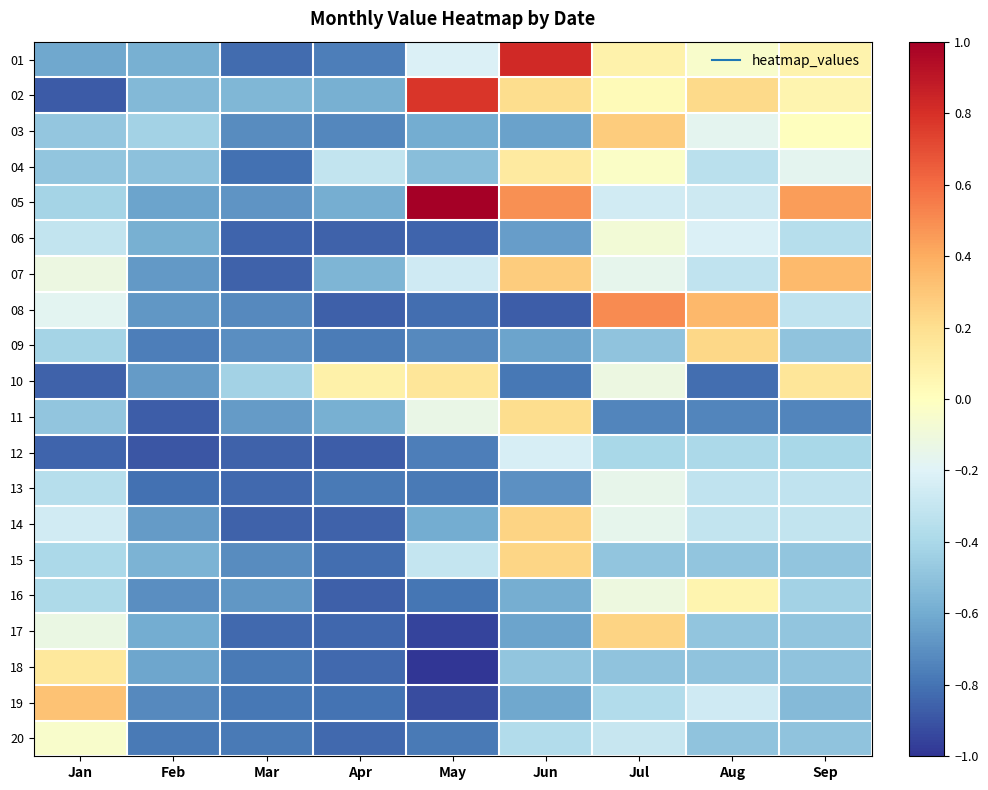

At which category does the chart reach its minimum across all series?

May